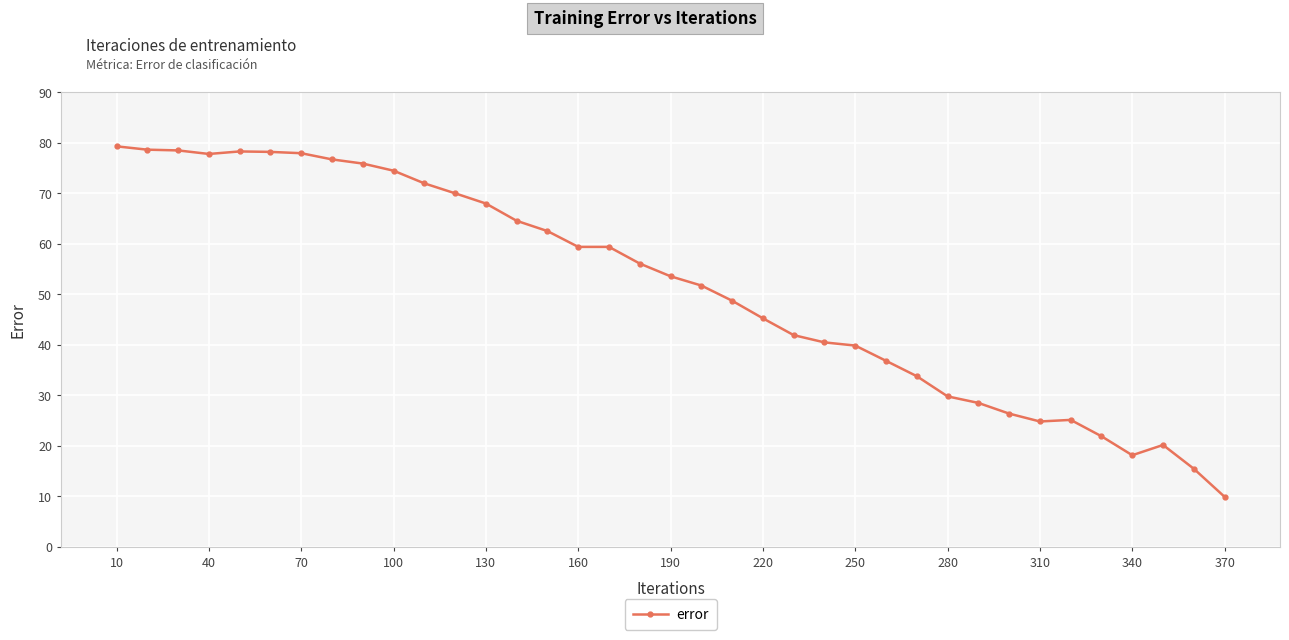

What is the maximum value shown in the chart?

79.3